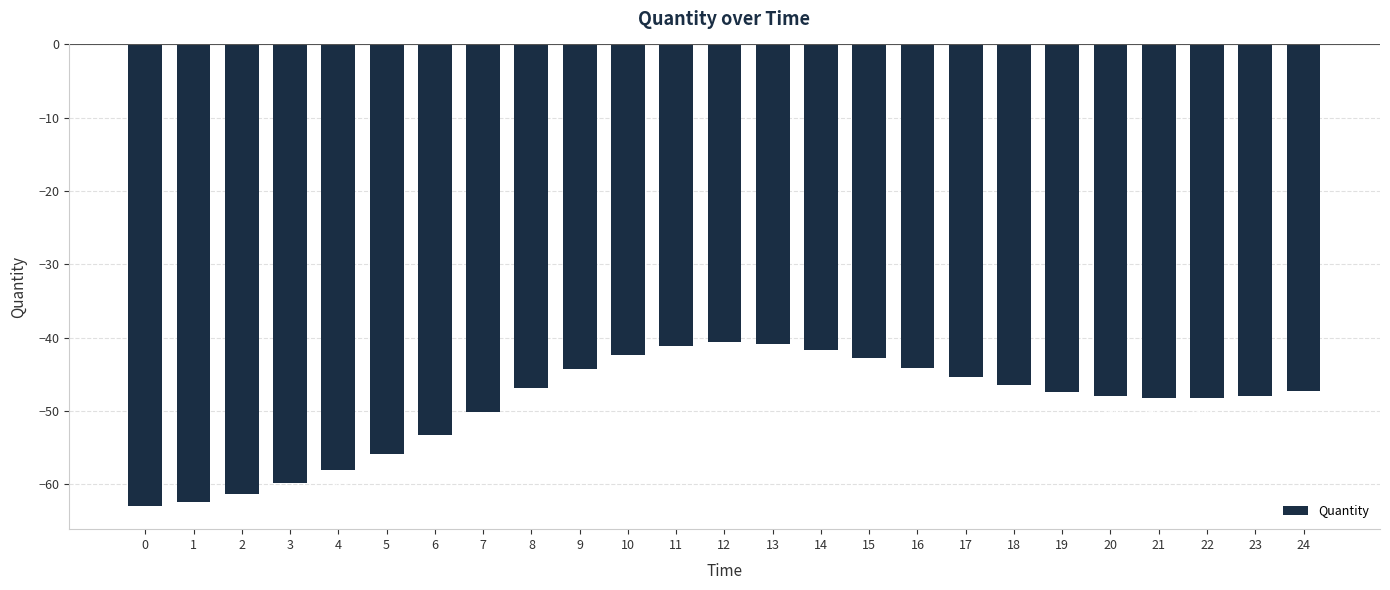

Which category has the highest value across all series?

12